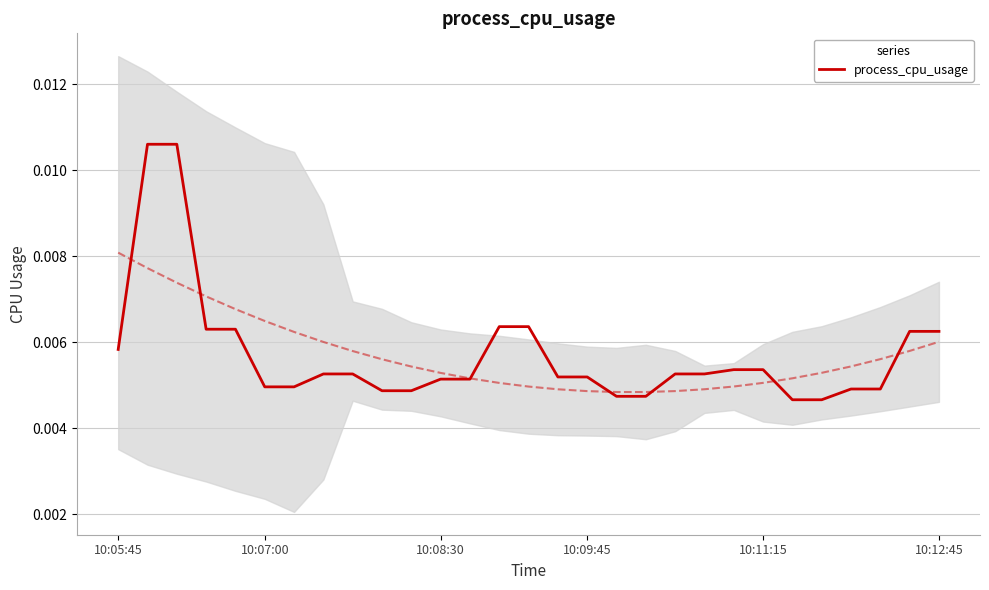

Is it true that the value at 26 is 0.0?

True